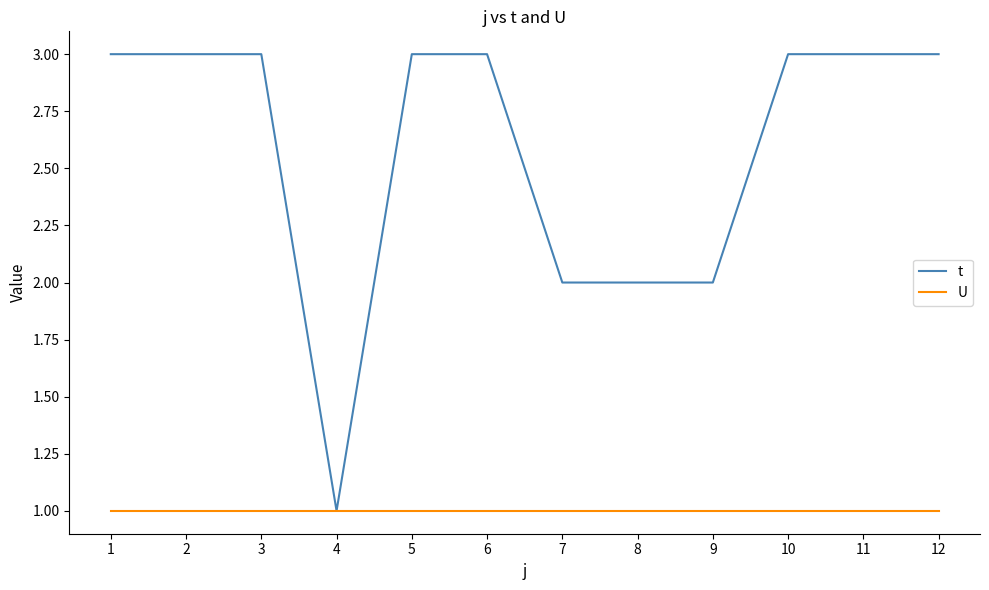

The value of U at 12 is 1. True or false?

True